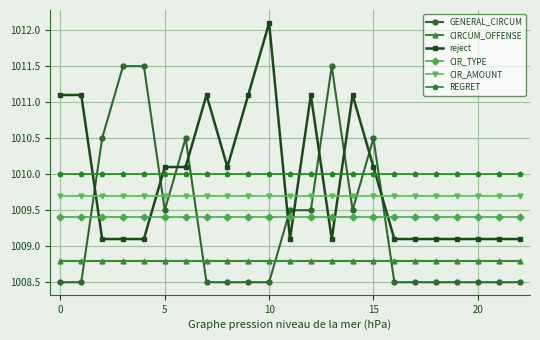

What is the value of the CIRCUM_OFFENSE point at the 3rd from the left?

1008.8